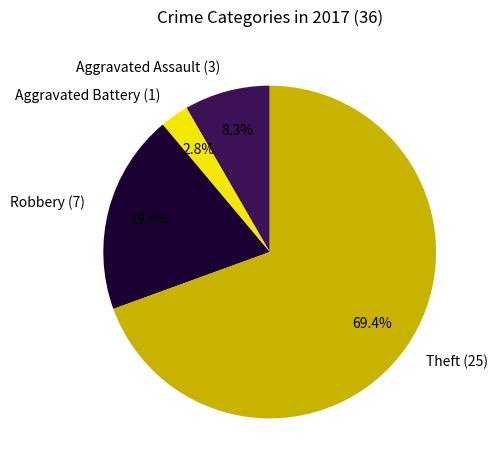

How many segments does this pie chart have?

4